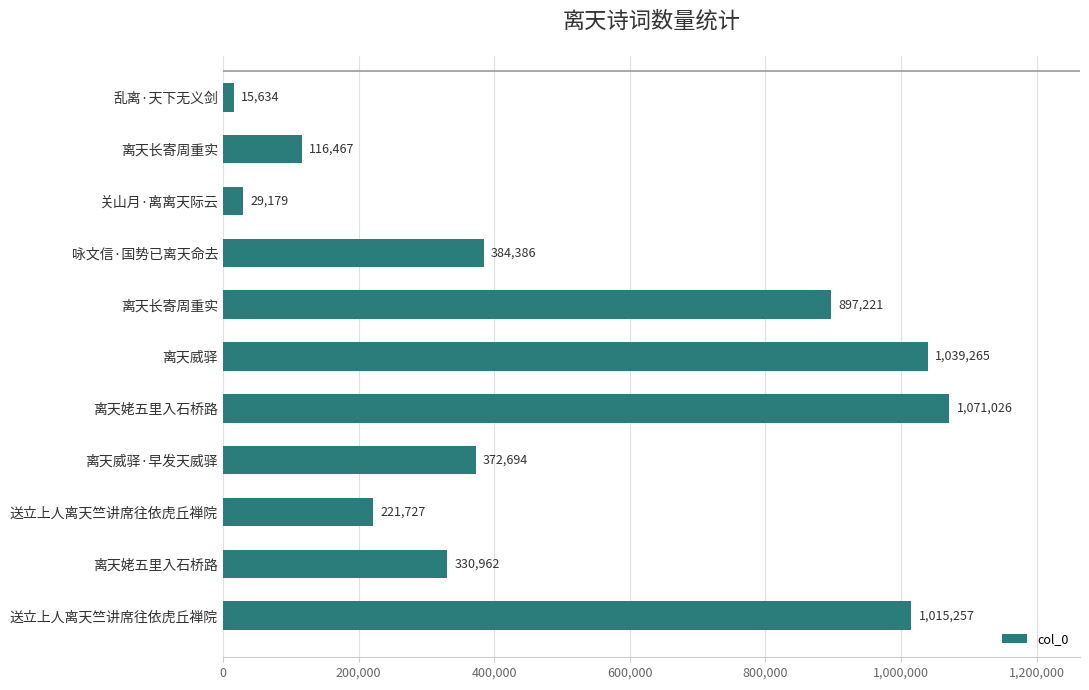

What is the minimum value shown in the chart?

15634